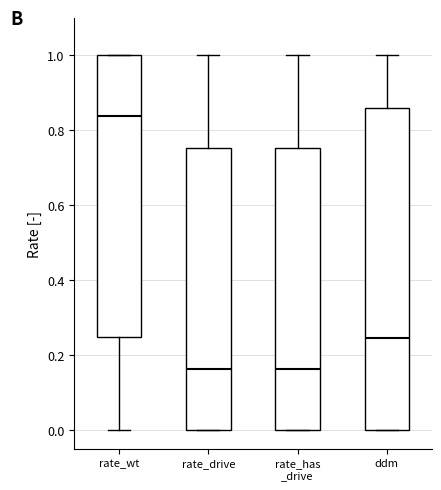

Reading left to right, transcribe this box plot: for each box, give where its median line is, the range the box spans, and where its two whiskers end, as read against the y-axis. The values are not printed on the chart, so give them approximately, as read against the axis.

rate_wt: median 0.84, box 0.24 to 1.00, whiskers 0.00 to 1.00
rate_drive: median 0.16, box 0.00 to 0.76, whiskers 0.00 to 1.00
rate_has _drive: median 0.16, box 0.00 to 0.76, whiskers 0.00 to 1.00
ddm: median 0.24, box 0.00 to 0.86, whiskers 0.00 to 1.00